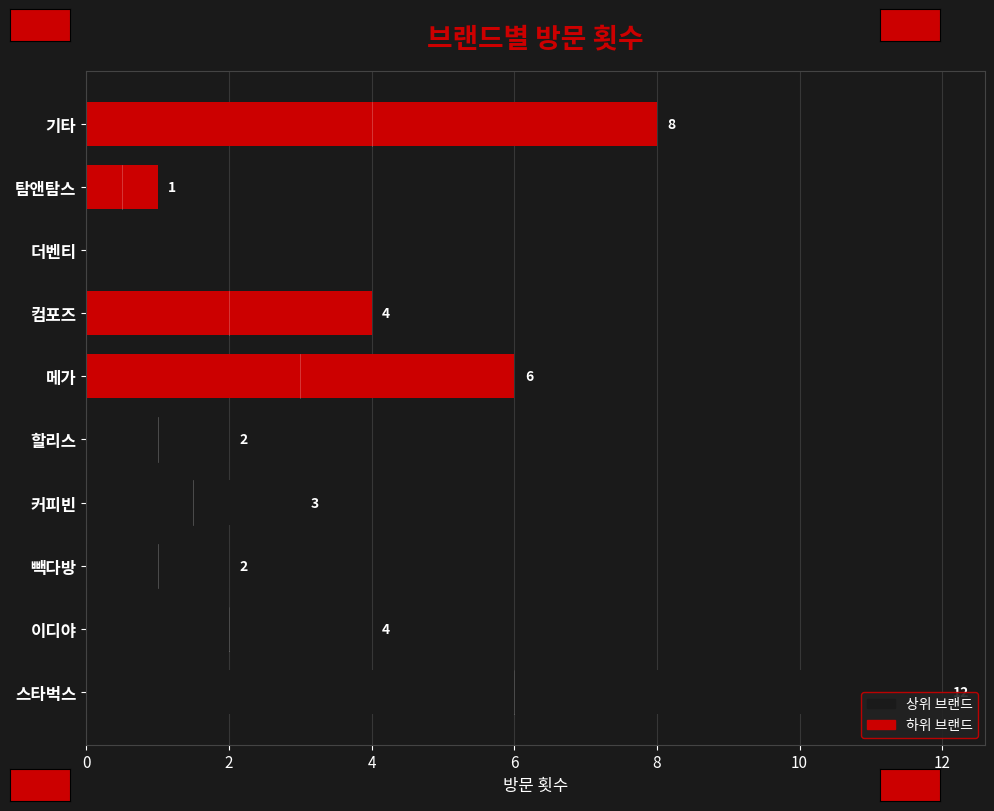

How many distinct data groups are displayed?

1